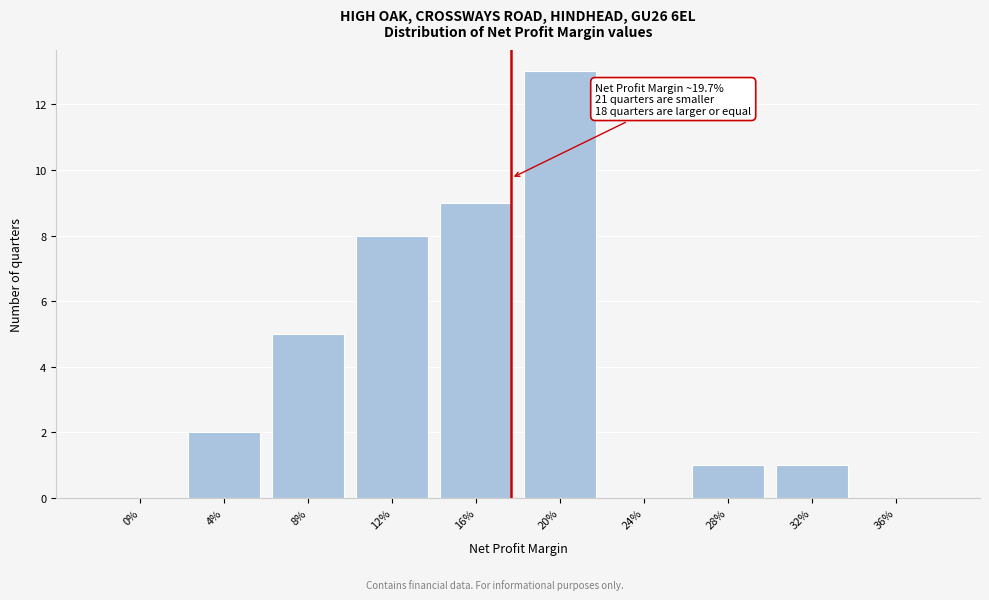

Reading left to right, list all the values displayed in this chart.

0%=0	4%=2	8%=5	12%=8	16%=9	20%=13	24%=0	28%=1	32%=1	36%=0